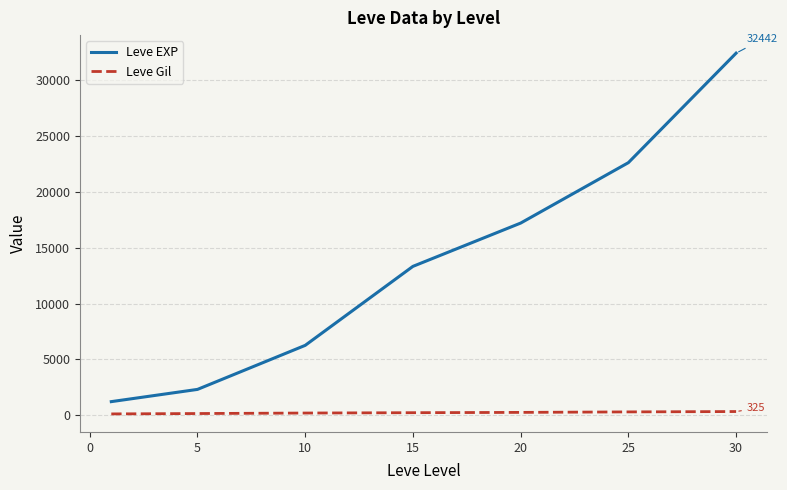

Which series has the widest spread of values?

Leve EXP